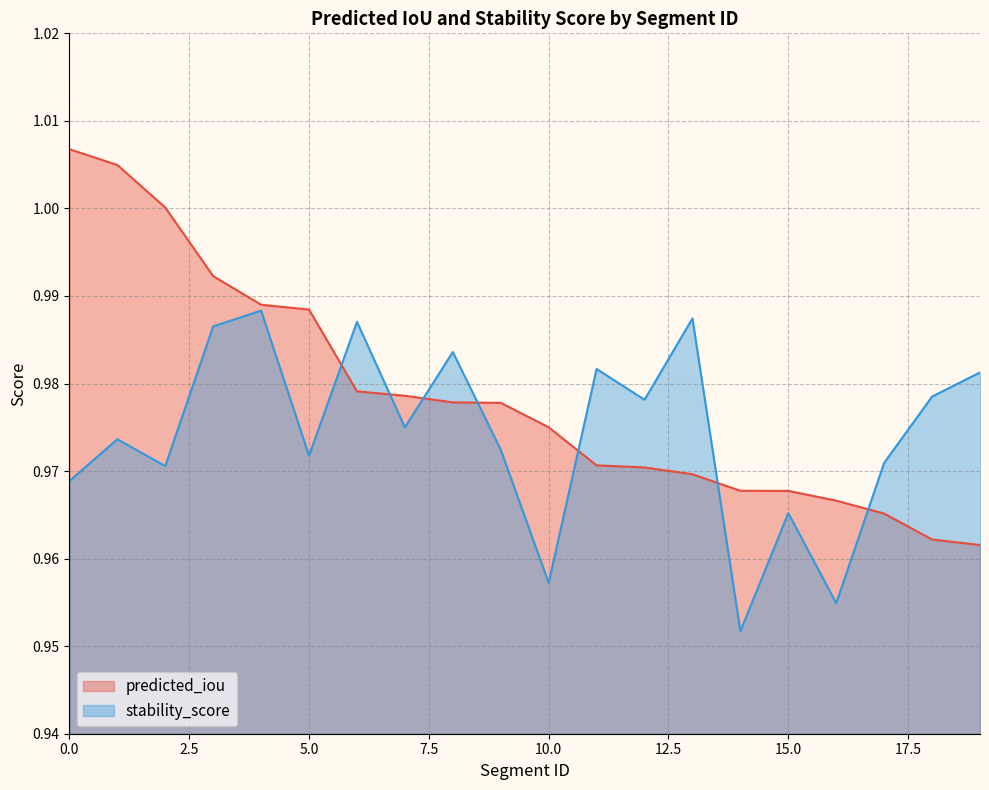

Reading right to left, transcribe all the data shown in this chart.

predicted_iou: 19=1.0	18=1.0	17=1.0	16=1.0	15=1.0	14=1.0	13=1.0	12=1.0	11=1.0	10=1.0	9=1.0	8=1.0	7=1.0	6=1.0	5=1.0	4=1.0	3=1.0	2=1.0	1=1.0	0=1.0
stability_score: 19=1.0	18=1.0	17=1.0	16=1.0	15=1.0	14=1.0	13=1.0	12=1.0	11=1.0	10=1.0	9=1.0	8=1.0	7=1.0	6=1.0	5=1.0	4=1.0	3=1.0	2=1.0	1=1.0	0=1.0